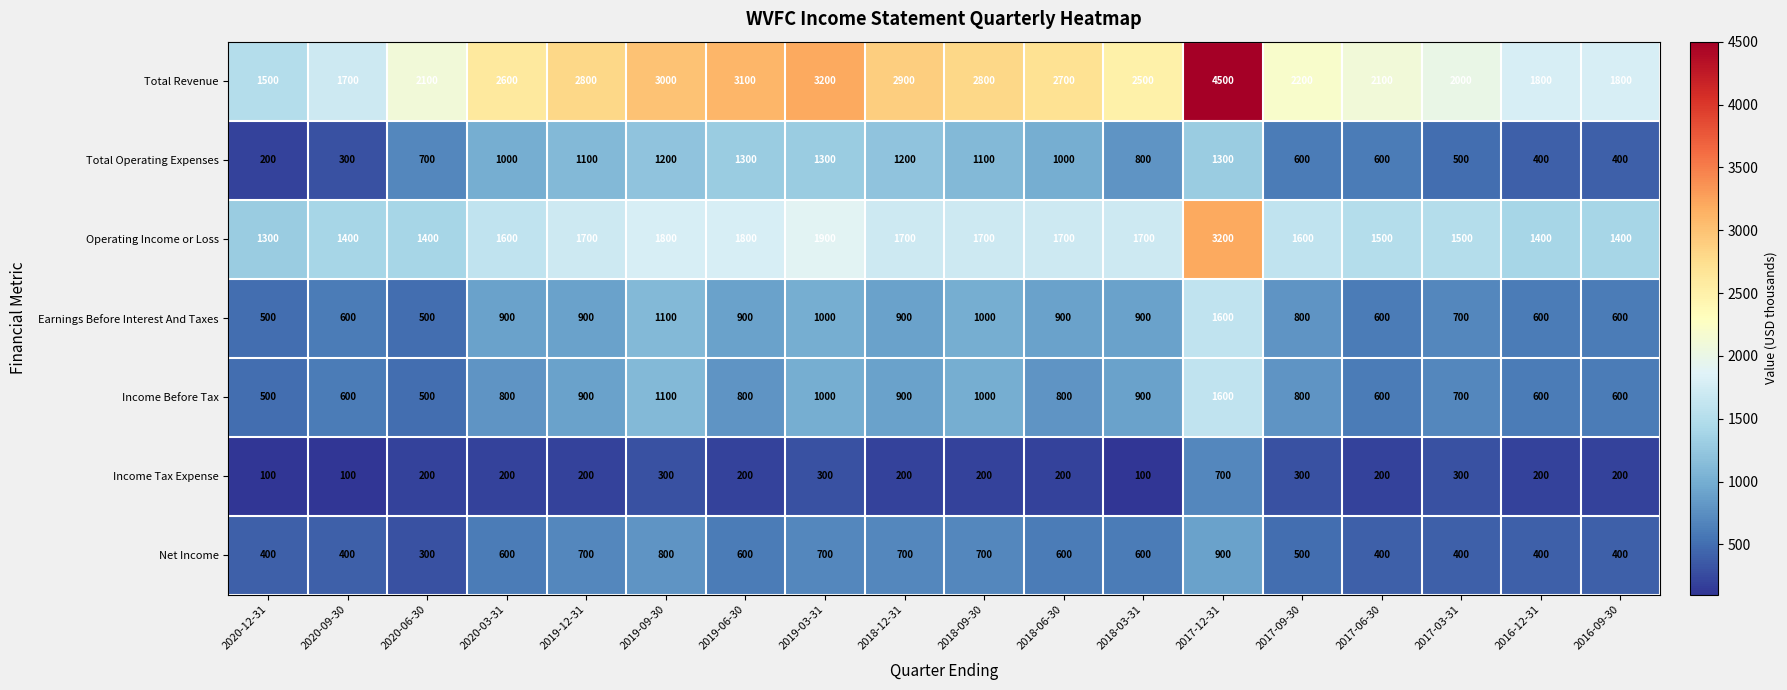

Which series has the largest total across all categories?

Total Revenue